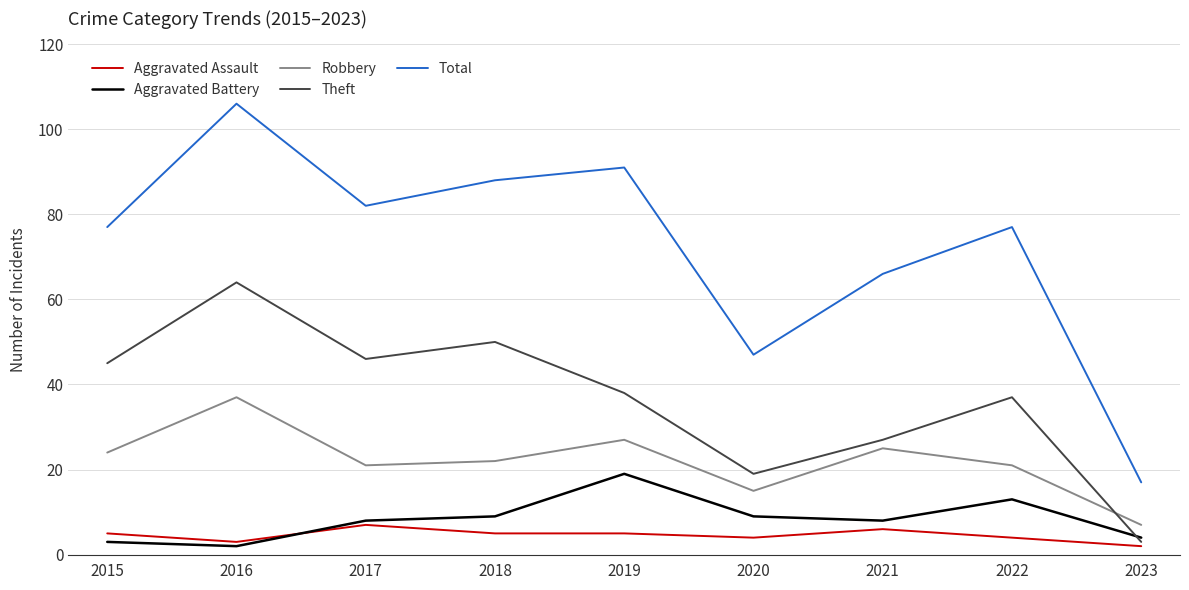

At how many categories does at least one series exceed 40?

8